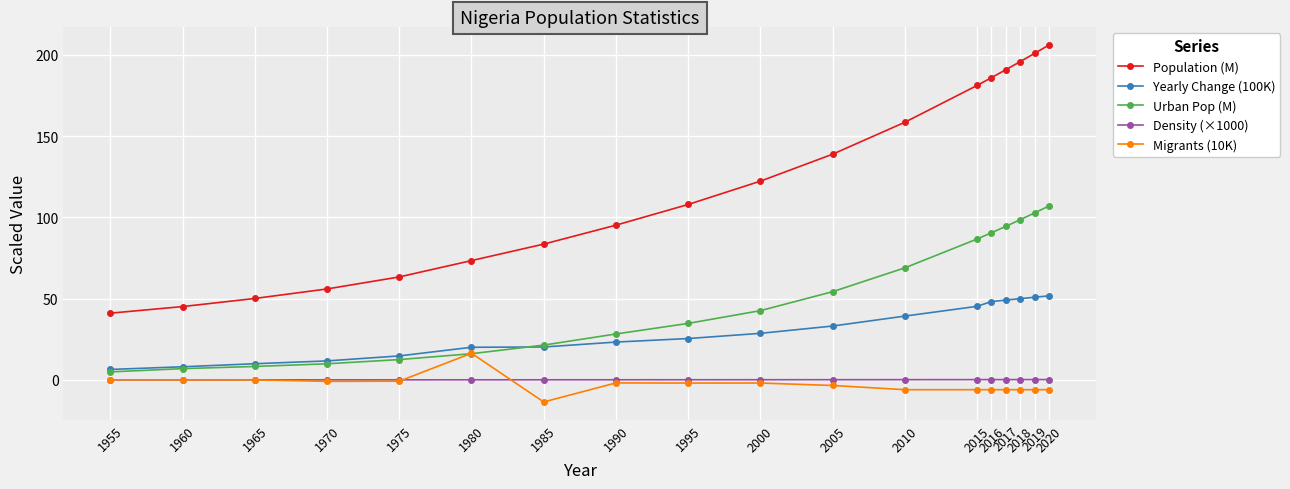

What is the difference between the highest and lowest values at 2018?

201.9